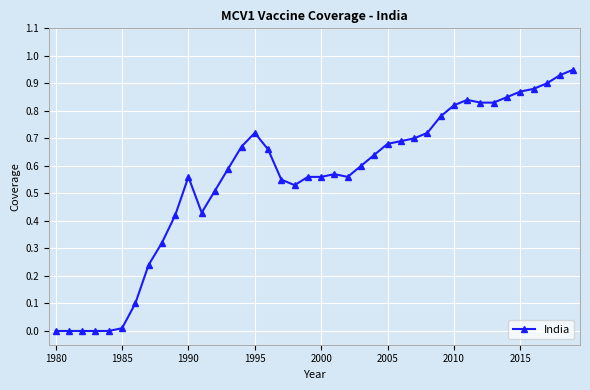

True or false: the data has more than 1 interior local peaks.

True